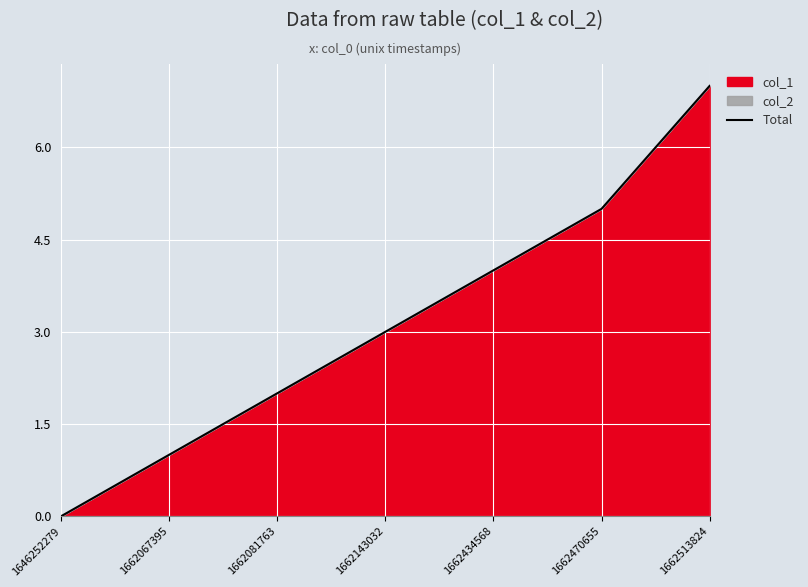

The value at 1662434568 is 7. True or false?

False